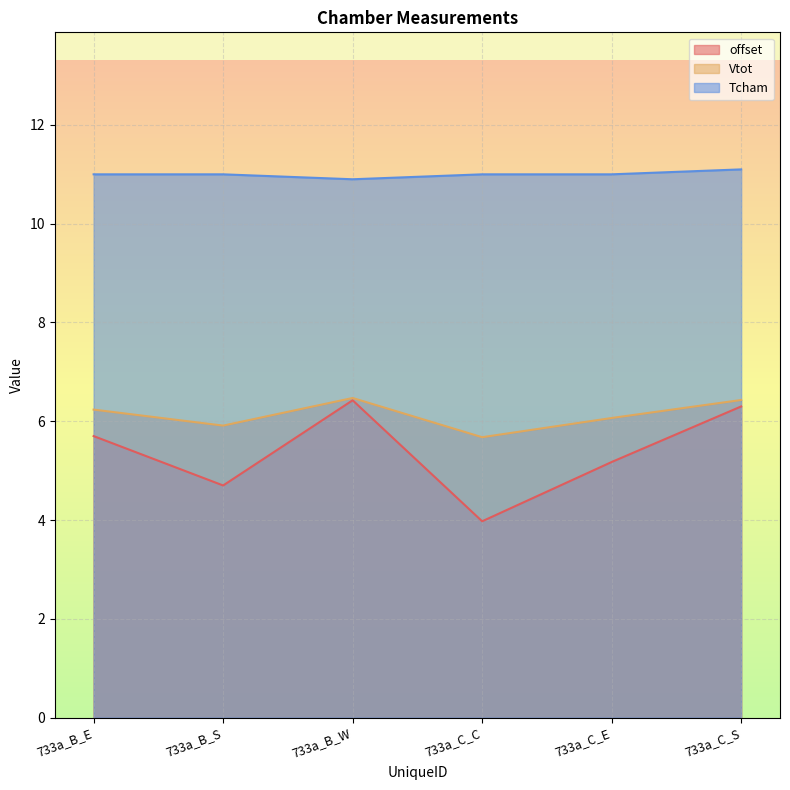

True or false: Tcham and Vtot cross at least once.

False